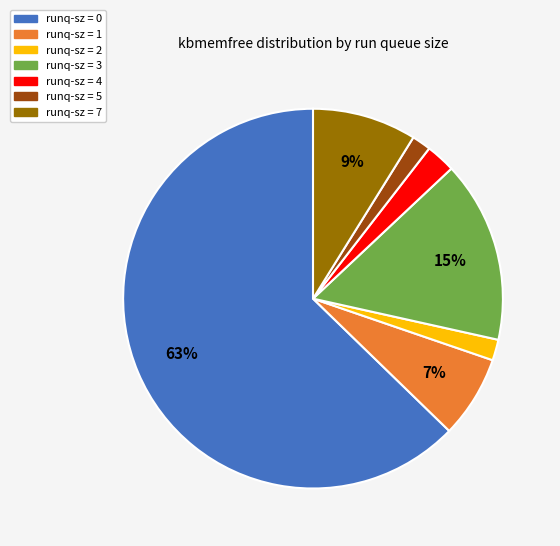

Which category has the biggest portion of the pie?

runq-sz = 0